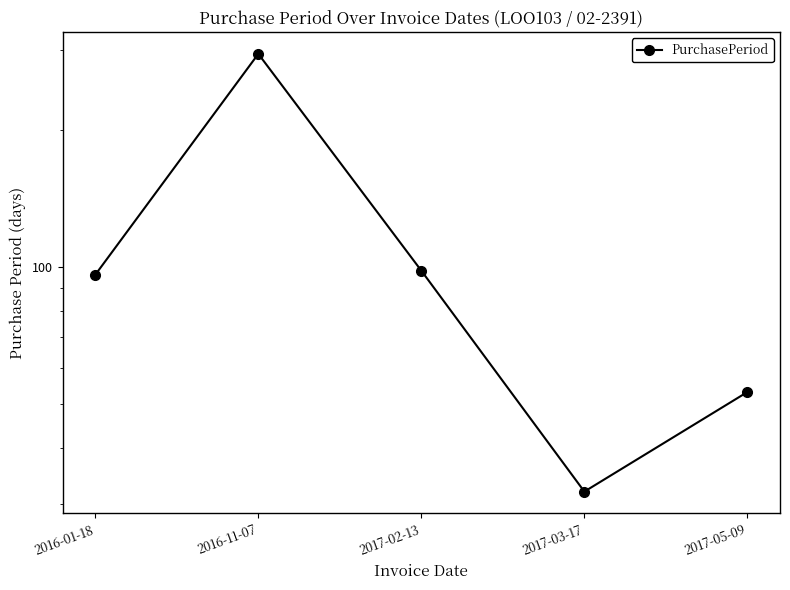

What is the greatest value displayed?

294